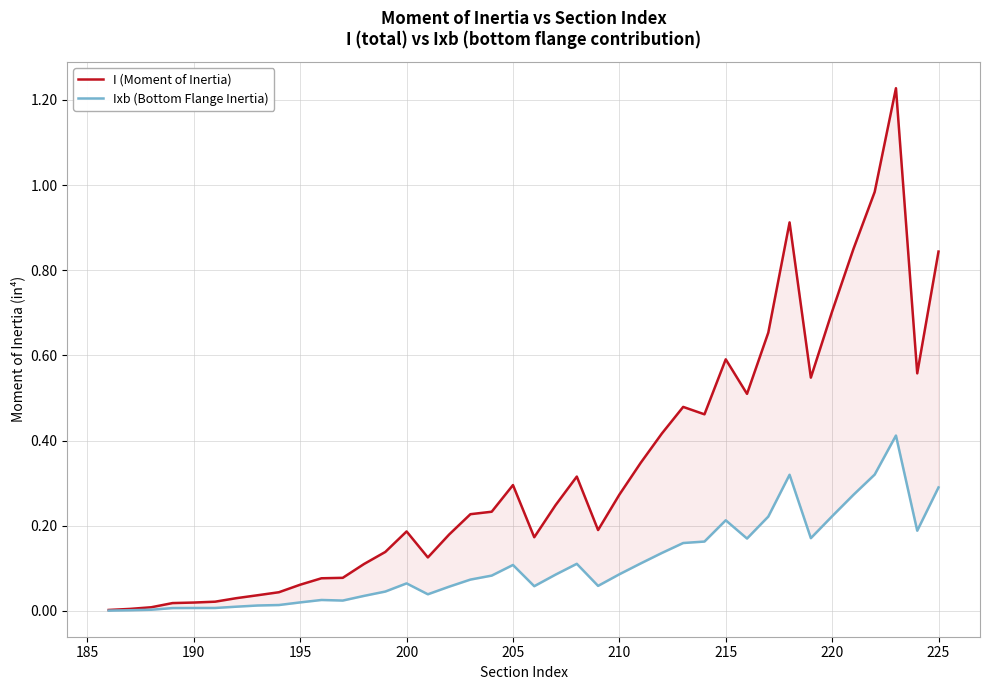

What are all the series names shown in the legend?

I (Moment of Inertia), Ixb (Bottom Flange Inertia)